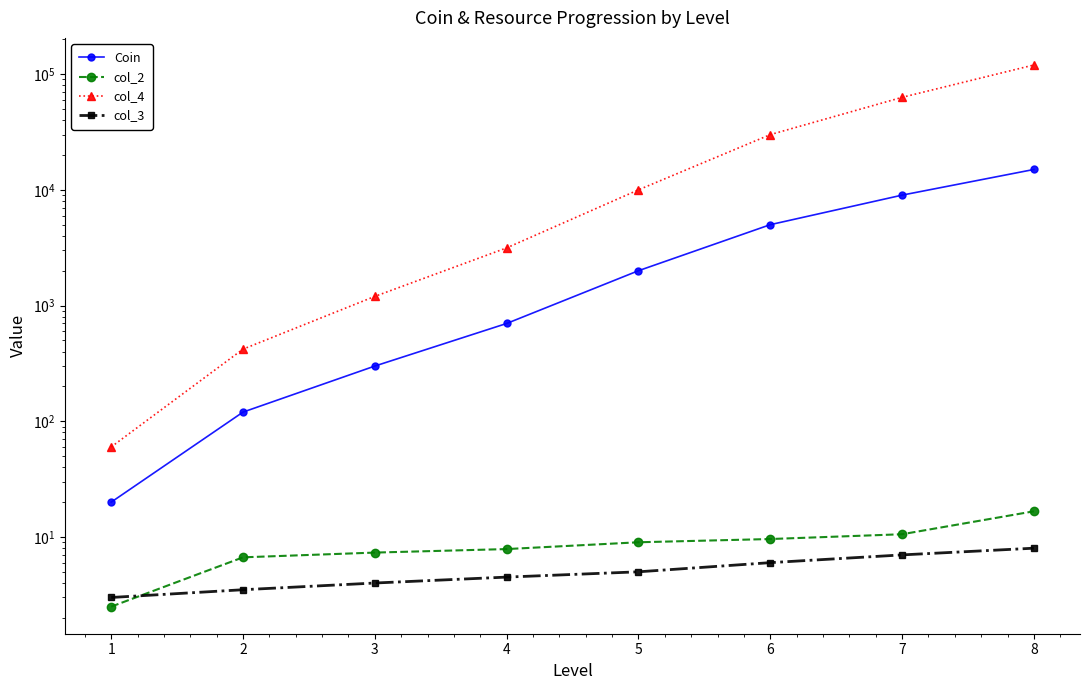

At 2, list the series in order from smallest to largest.

col_3, col_2, Coin, col_4